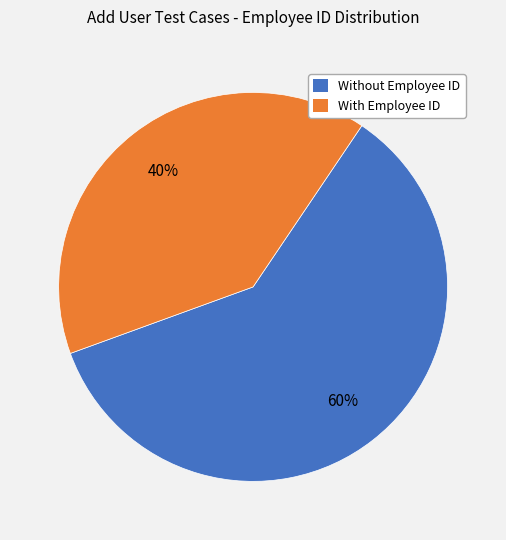

To the nearest percent, what is the difference between the largest and smallest slice percentages?

20%